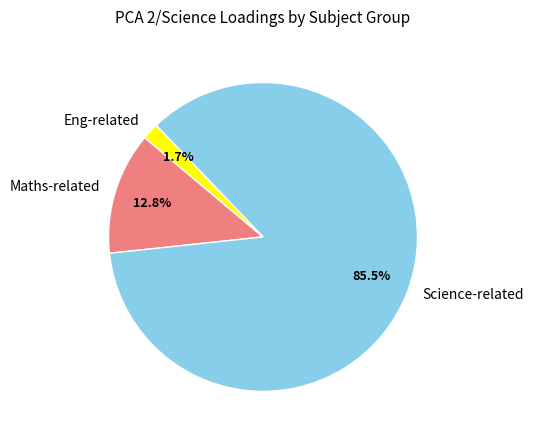

To the nearest percent, what is the average slice percentage?

33%